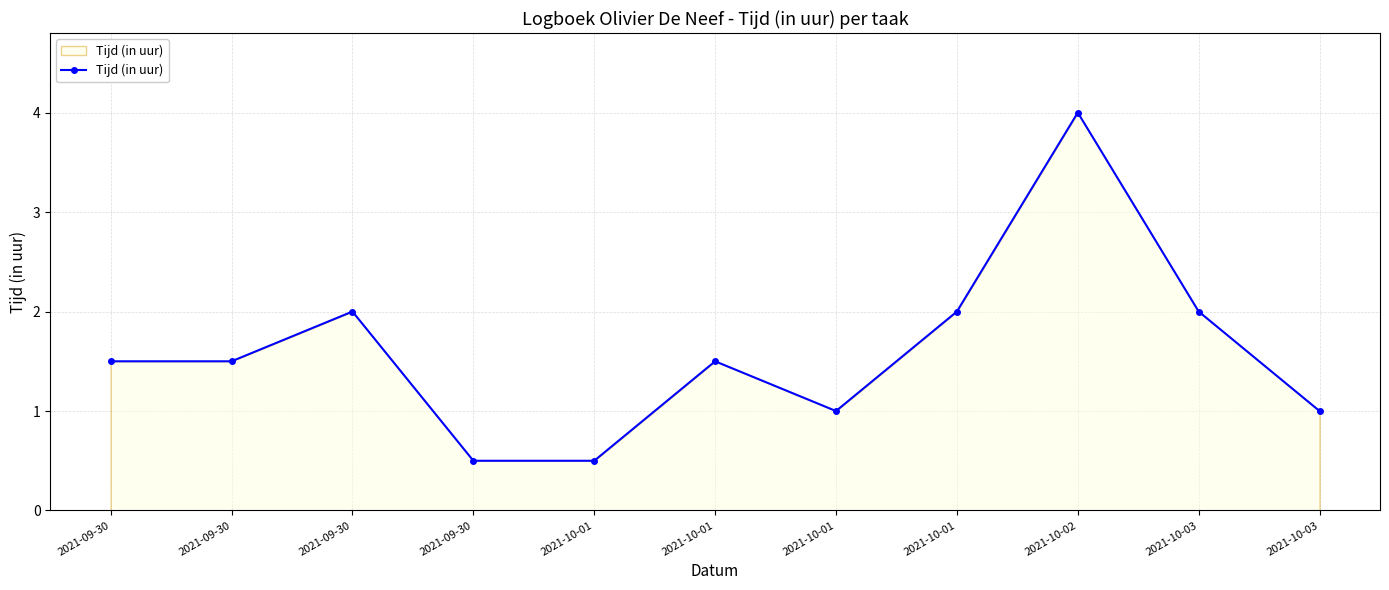

How many lines are shown in the chart?

1